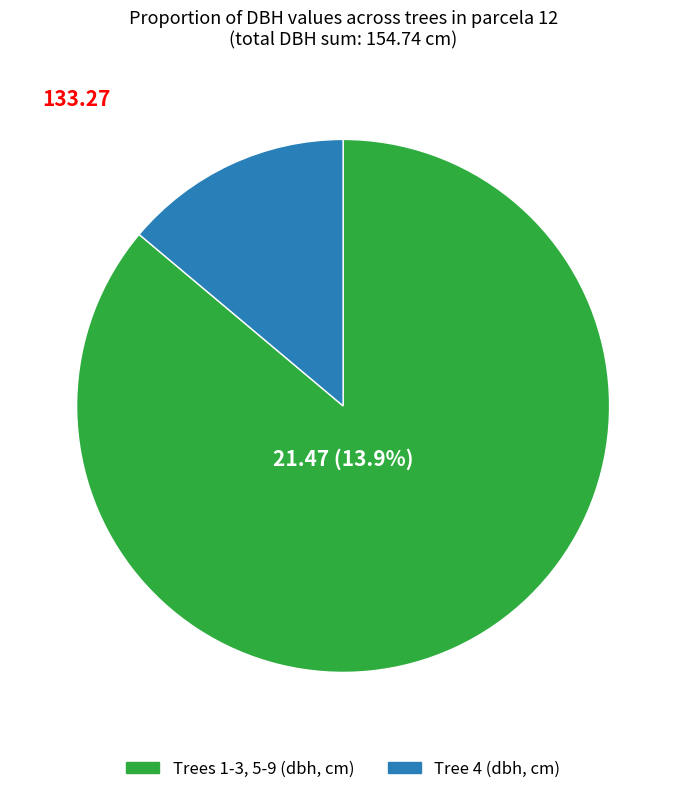

The 7 slice represents 20% of the pie. True or false?

False